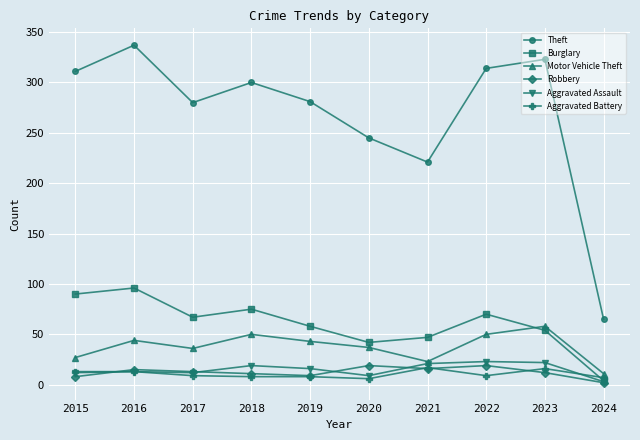

What is the difference between the highest and lowest values at 2018?

292